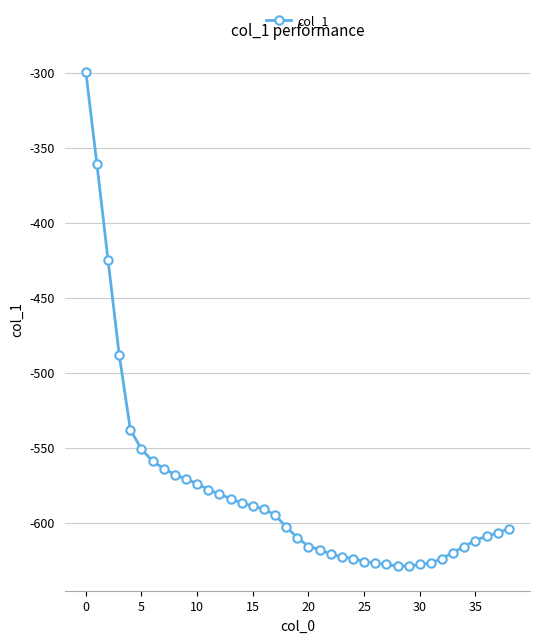

What is the average value?

-580